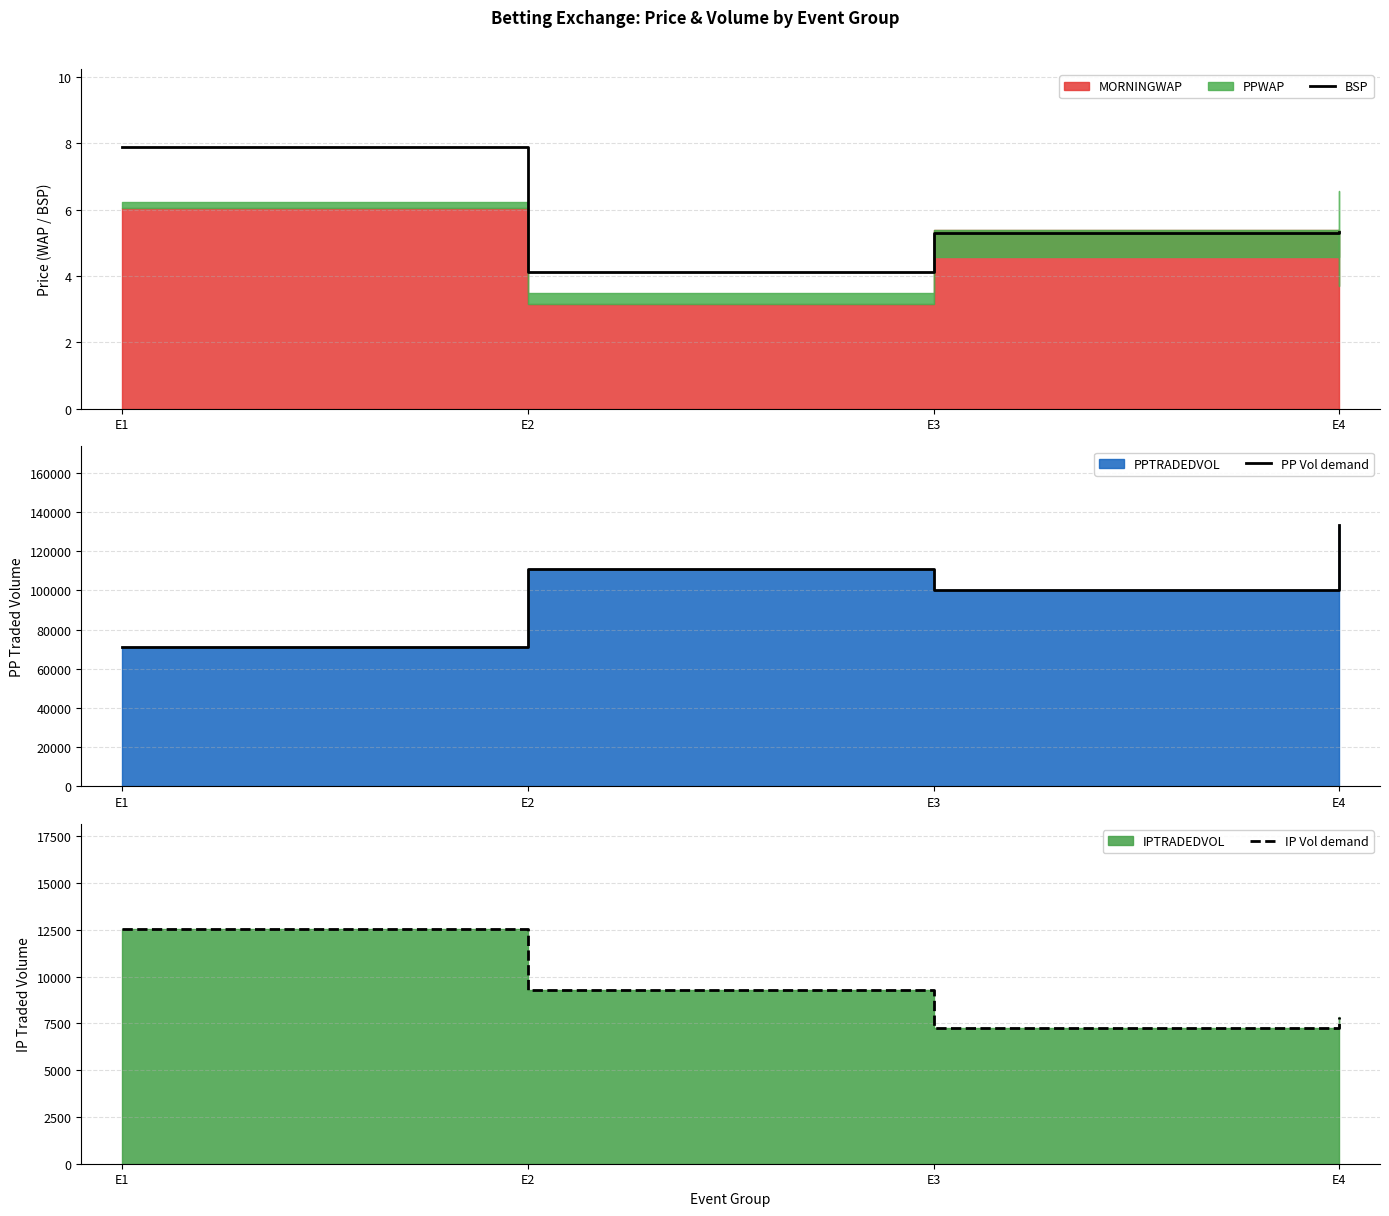

Reading right to left, extract all data points from this chart.

BSP: E4=5.3	E3=5.3	E2=4.1	E1=7.9
PP Vol demand: E4=133511.6	E3=100399.4	E2=110858.0	E1=71009.8
IP Vol demand: E4=7857.3	E3=7269.2	E2=9287.2	E1=12521.9